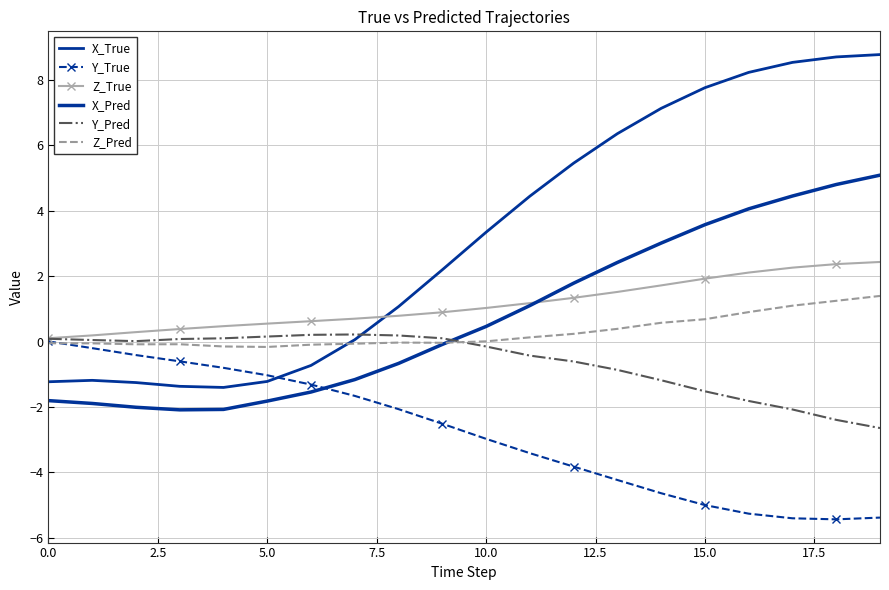

What is the difference between the second highest and minimum values in the Z_True series?

2.3